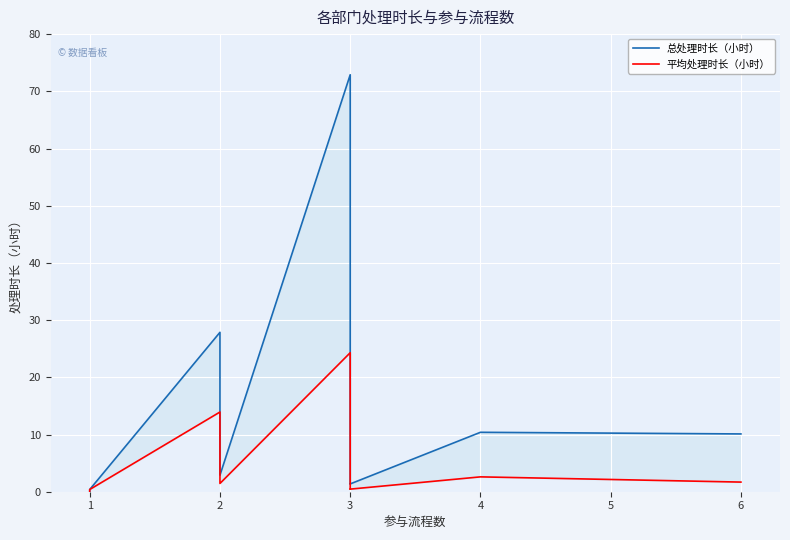

What is the value of the 平均处理时长（小时） point at the 8th from the left?

0.5